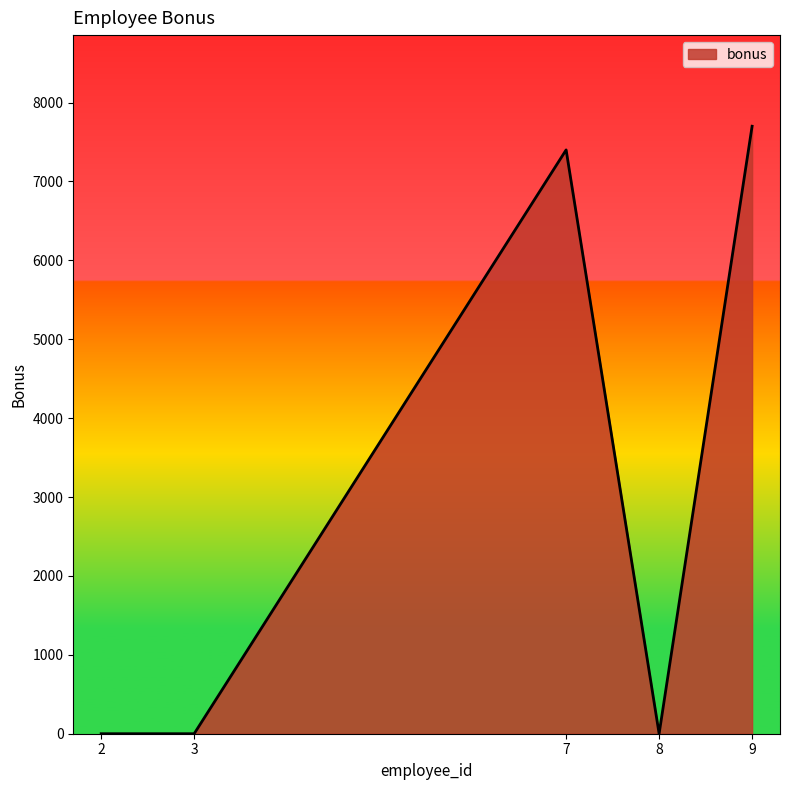

True or false: the data has more than 0 interior local peaks.

True